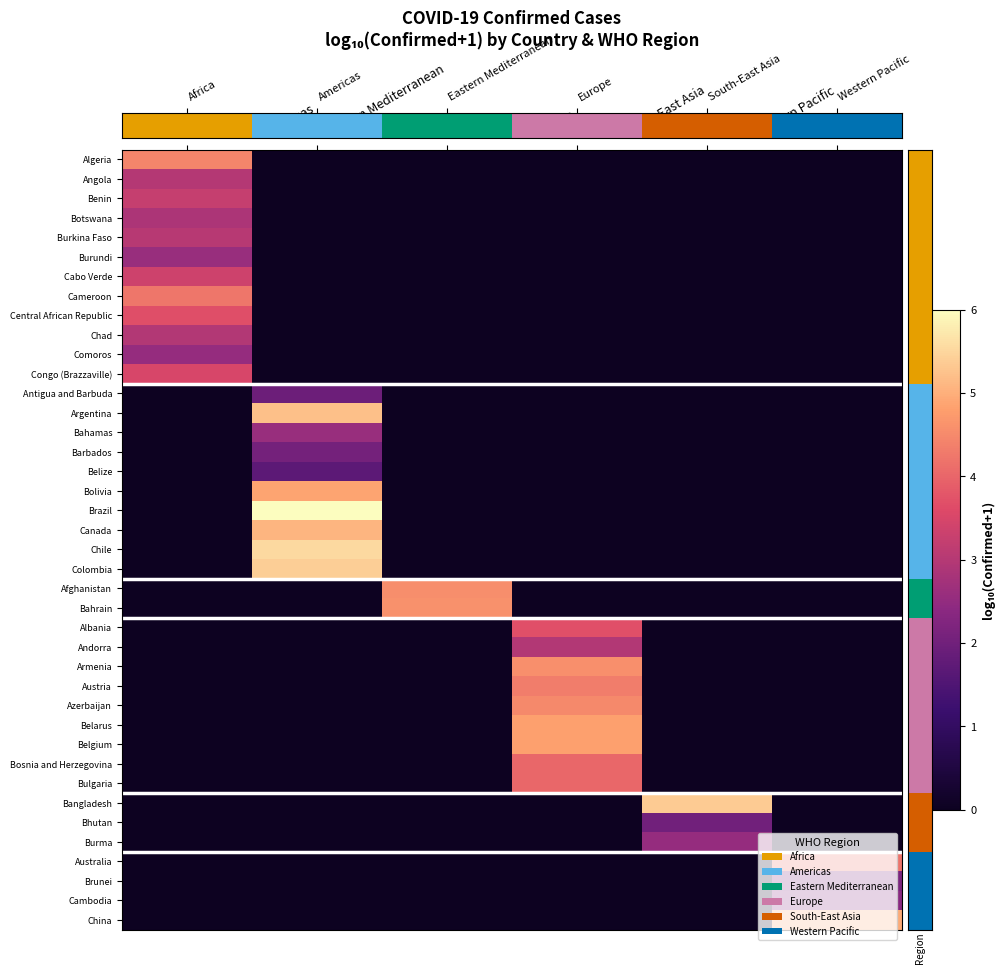

How many data points does each series have?

6